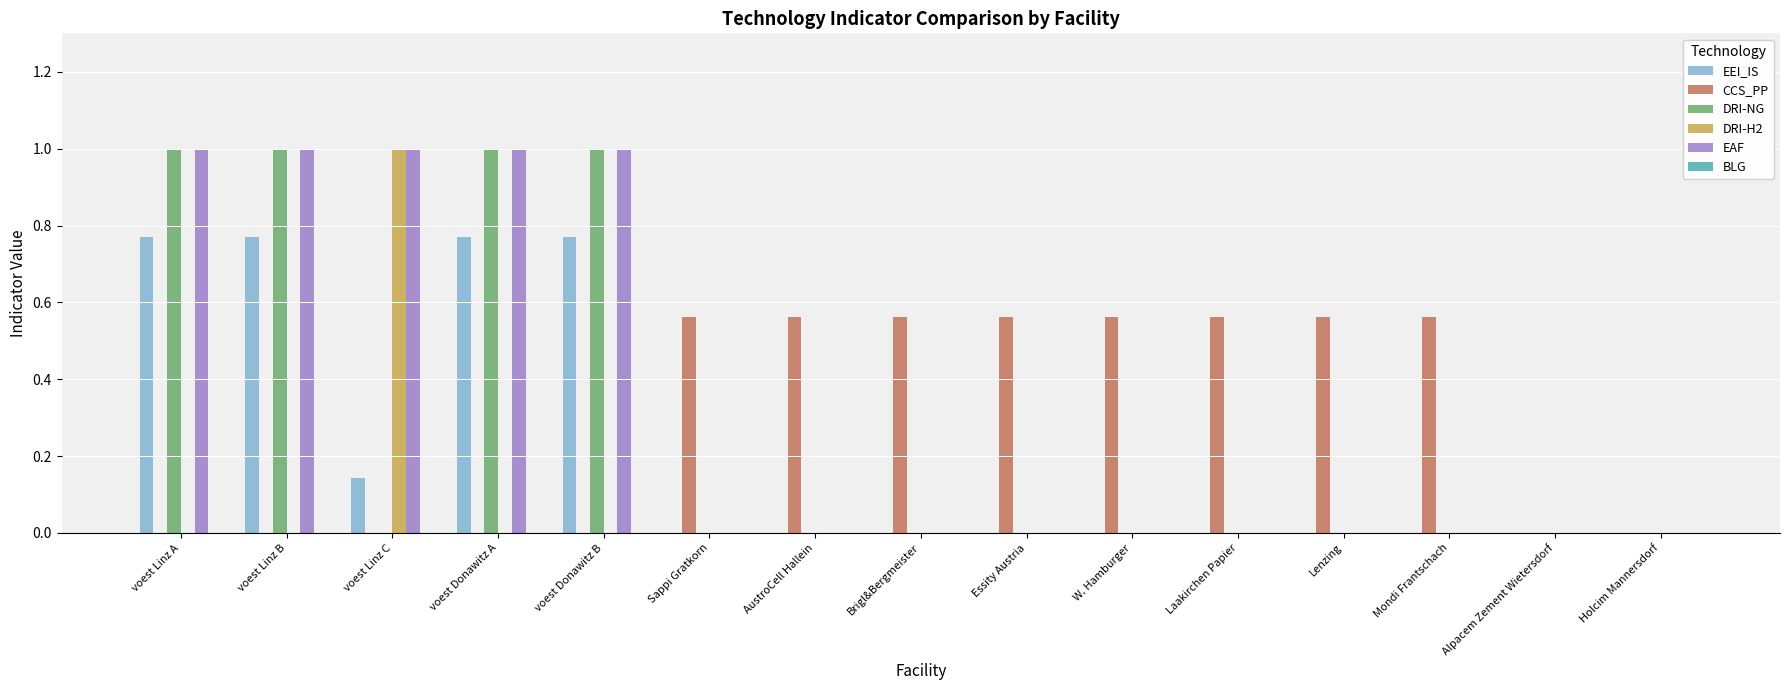

What is the maximum value shown in the chart?

1.0